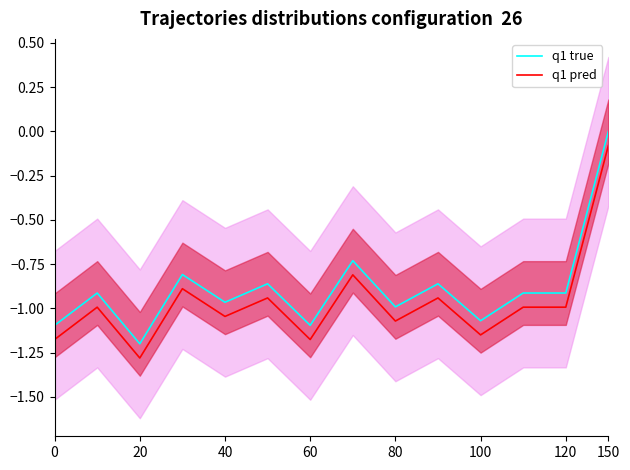

The q1 true series shows -1.1 at 60. True or false?

True